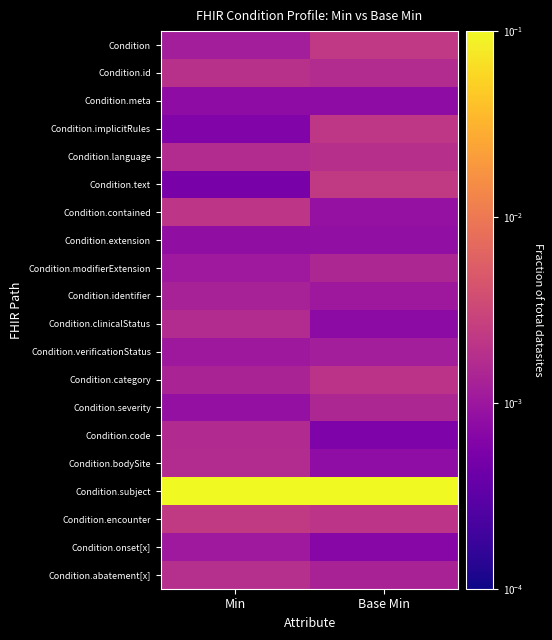

Reading left to right, what are all the values shown in this chart?

Condition: Min=0.0	Base Min=0.0
Condition.id: Min=0.0	Base Min=0.0
Condition.meta: Min=0.0	Base Min=0.0
Condition.implicitRules: Min=0.0	Base Min=0.0
Condition.language: Min=0.0	Base Min=0.0
Condition.text: Min=0.0	Base Min=0.0
Condition.contained: Min=0.0	Base Min=0.0
Condition.extension: Min=0.0	Base Min=0.0
Condition.modifierExtension: Min=0.0	Base Min=0.0
Condition.identifier: Min=0.0	Base Min=0.0
Condition.clinicalStatus: Min=0.0	Base Min=0.0
Condition.verificationStatus: Min=0.0	Base Min=0.0
Condition.category: Min=0.0	Base Min=0.0
Condition.severity: Min=0.0	Base Min=0.0
Condition.code: Min=0.0	Base Min=0.0
Condition.bodySite: Min=0.0	Base Min=0.0
Condition.subject: Min=0.5	Base Min=0.5
Condition.encounter: Min=0.0	Base Min=0.0
Condition.onset[x]: Min=0.0	Base Min=0.0
Condition.abatement[x]: Min=0.0	Base Min=0.0